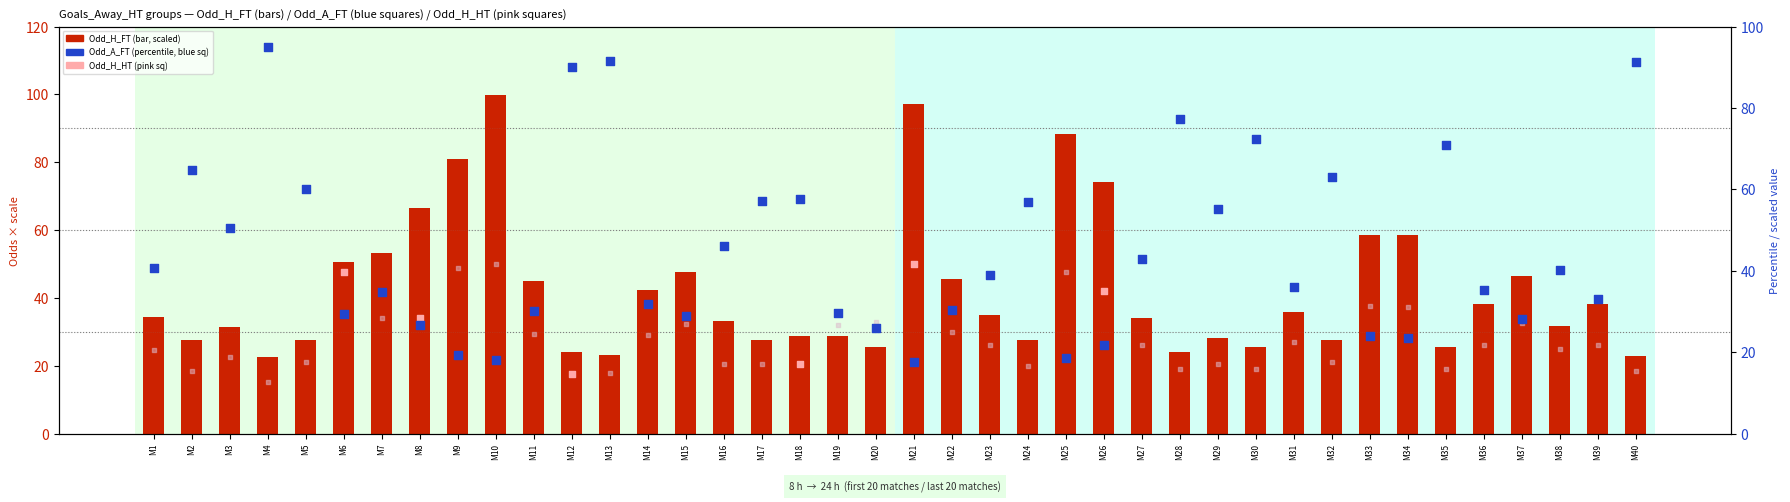

Is the value of Odd_H_FT (scaled) at M14 greater than the value of Odd_A_FT (scaled) at M34?

Yes